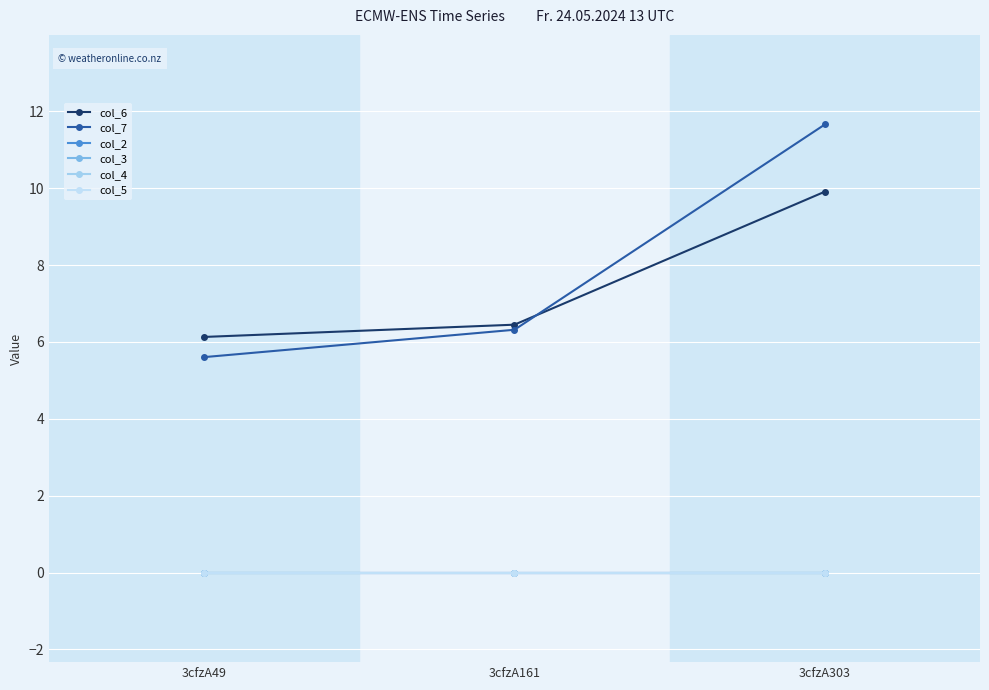

At which label does col_7 reach its minimum?

3cfzA49